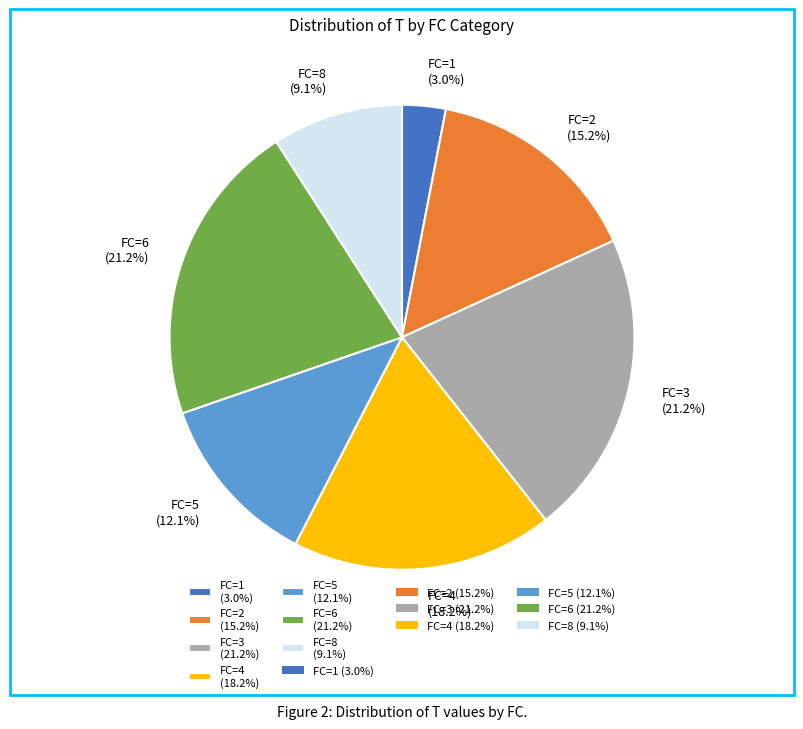

To the nearest percent, what portion does FC=4 represent?

18%